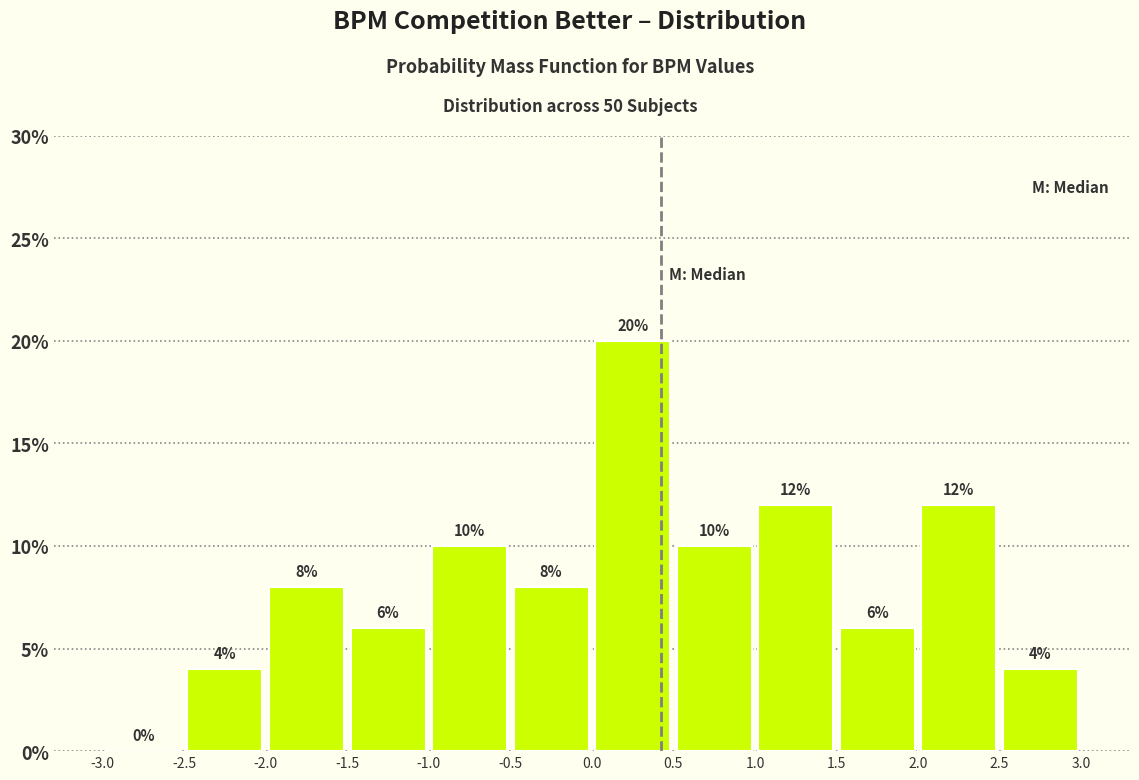

Reading left to right, transcribe this chart: for each bar, give the range it covers on the x-axis and its height.

-3.0 to -2.5: 0
-2.5 to -2.0: 4
-2.0 to -1.5: 8
-1.5 to -1.0: 6
-1.0 to -0.5: 10
-0.5 to 0.0: 8
0.0 to 0.5: 20
0.5 to 1.0: 10
1.0 to 1.5: 12
1.5 to 2.0: 6
2.0 to 2.5: 12
2.5 to 3.0: 4